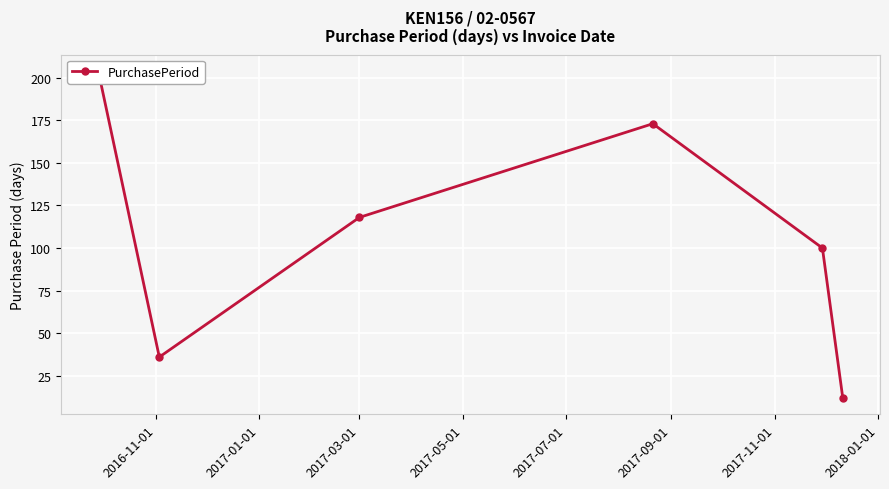

Reading left to right, list all the values displayed in this chart.

204	36	118	173	100	12